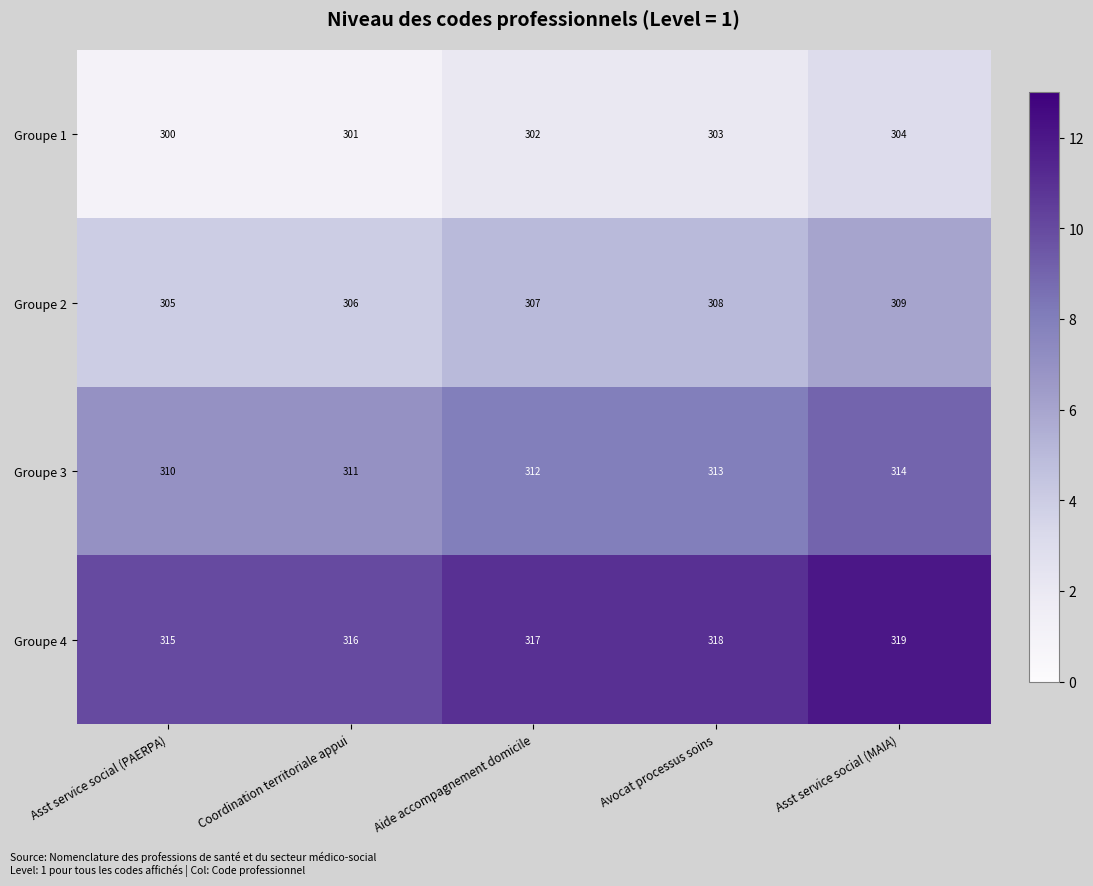

At Aide accompagnement domicile, list the series in order from largest to smallest.

Groupe 4, Groupe 3, Groupe 2, Groupe 1